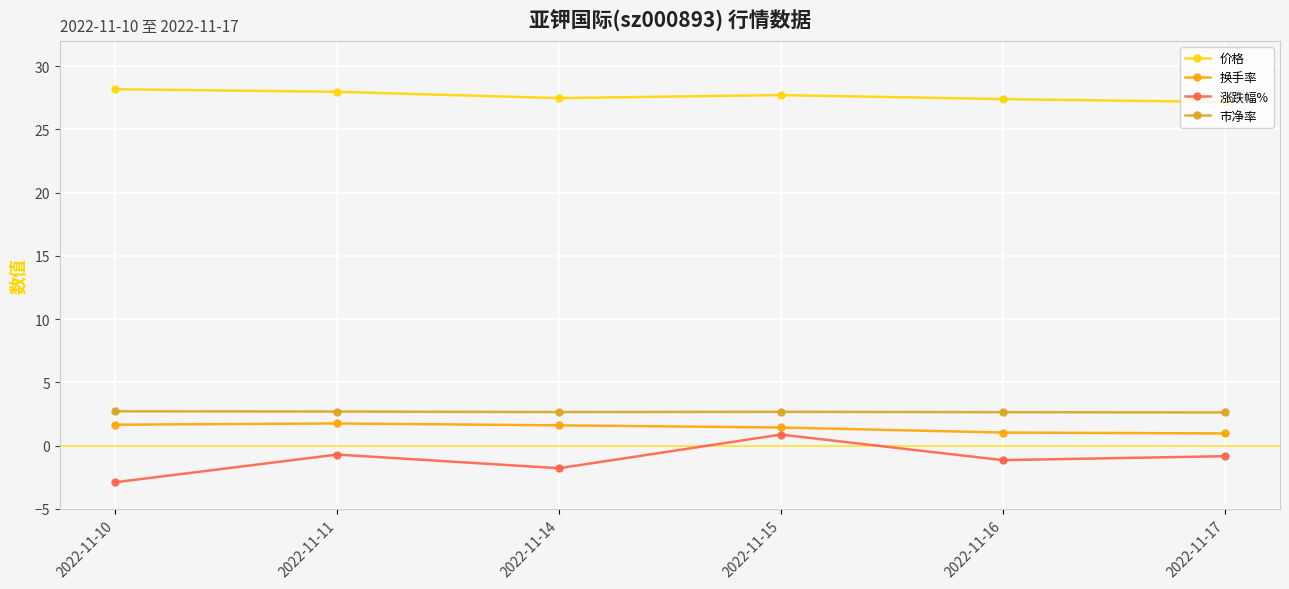

Is it true that 市净率 equals 4.5 at 2022-11-11?

False